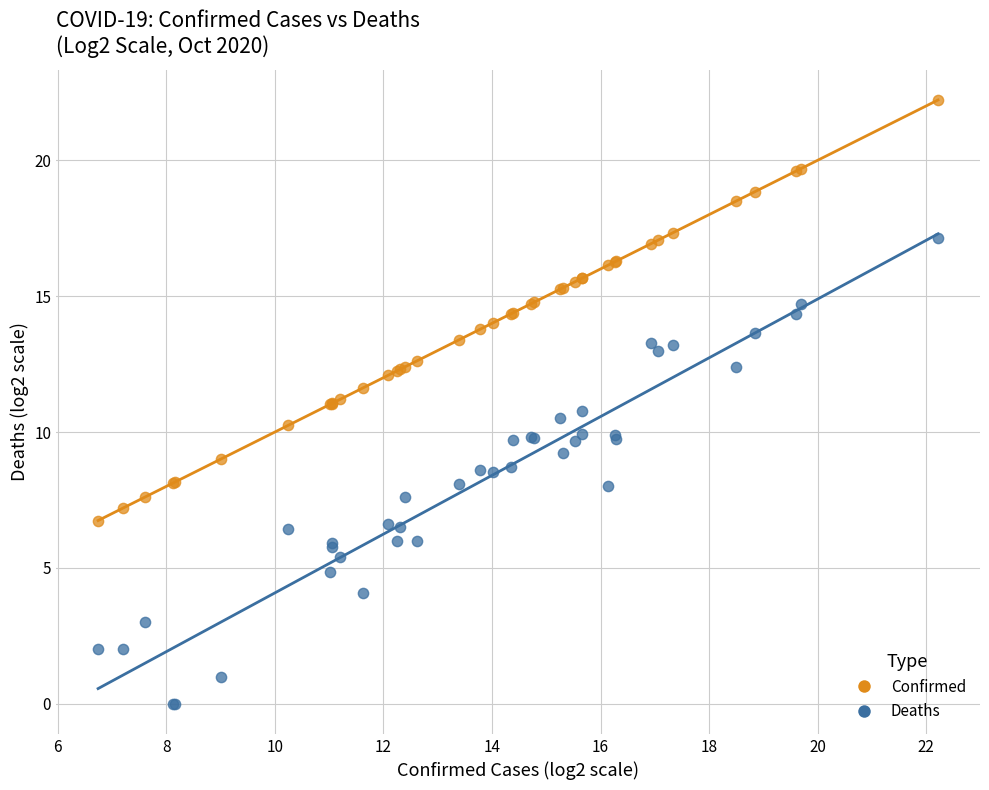

Which series has the largest Y range (max minus min)?

Deaths